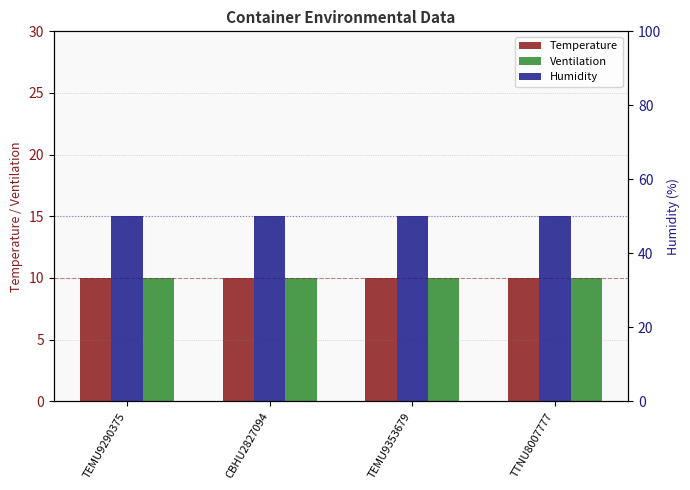

How many bars are there in each group?

3